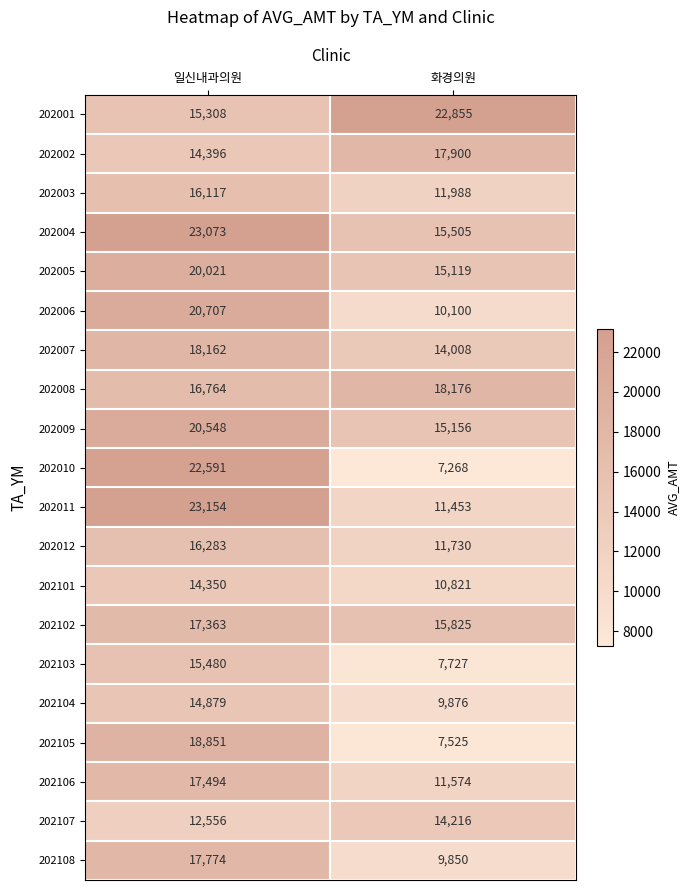

Where is 202008 nearest to the value 17470?

일신내과의원